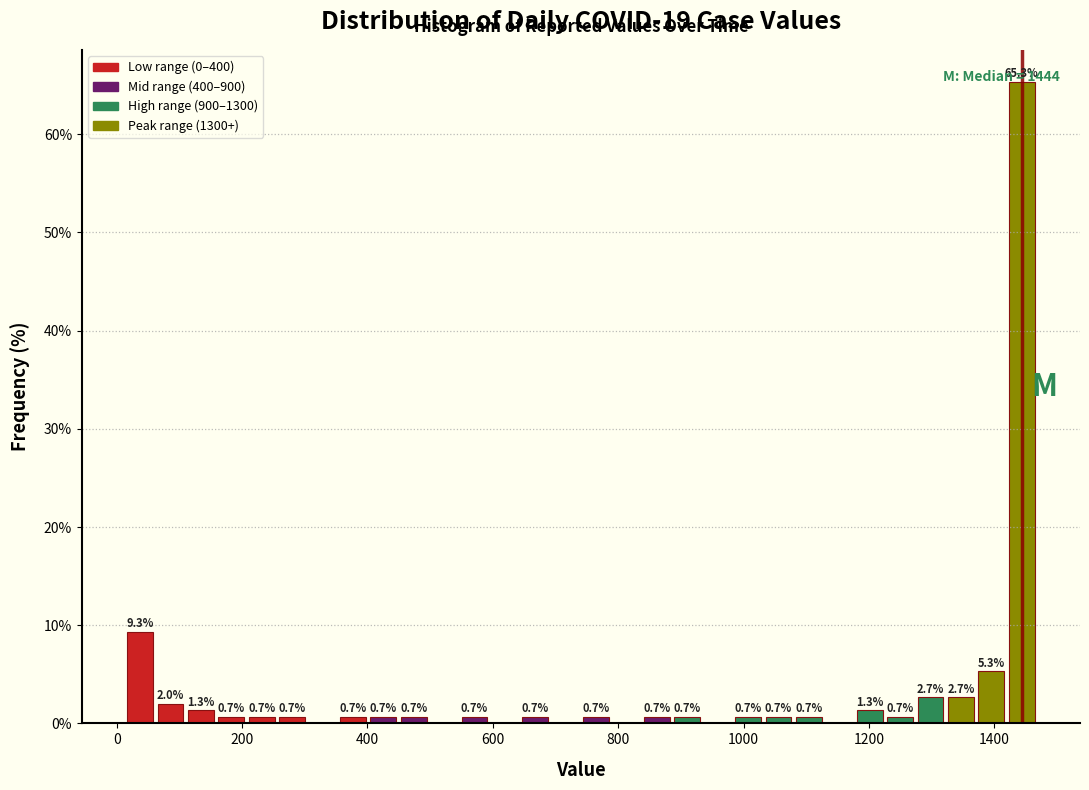

Read against the x-axis, roughly where is the centre of the tallest bar?

1440